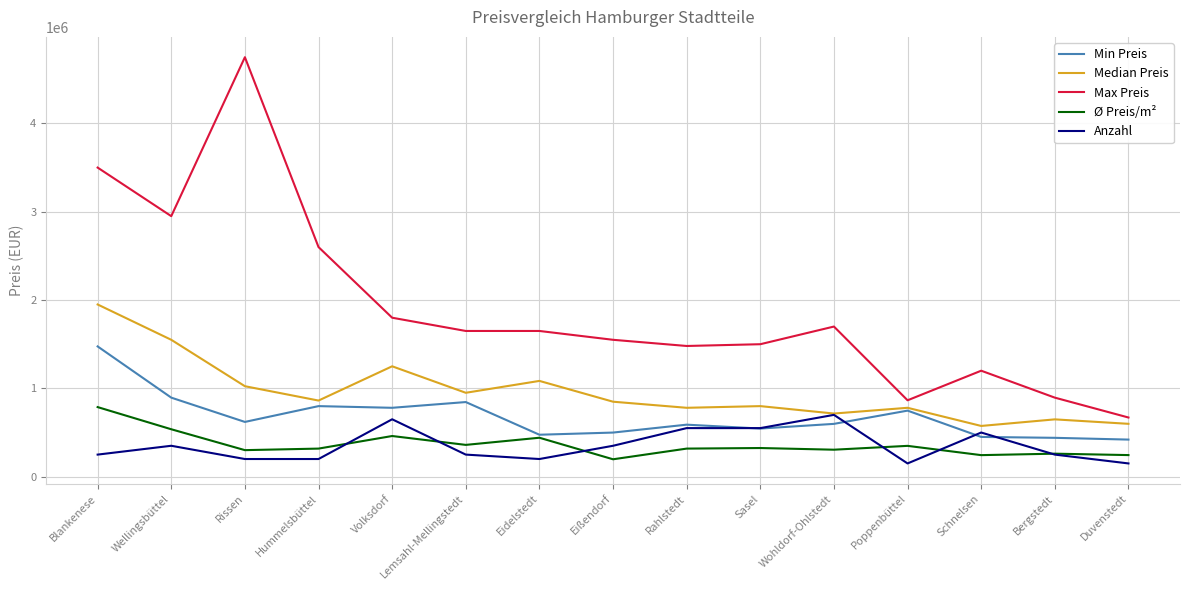

At which category does the chart reach its peak across all series?

Rissen